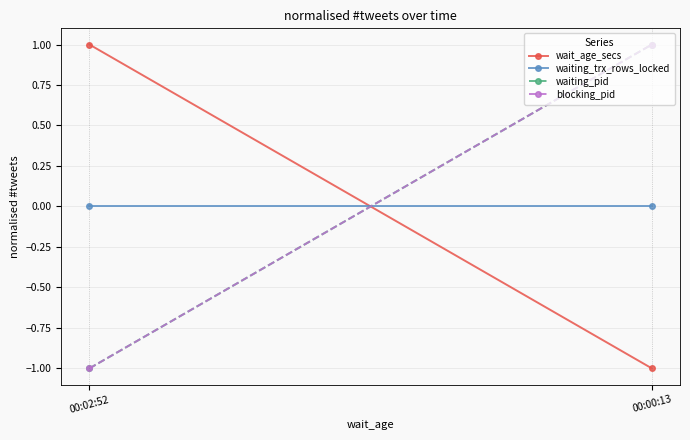

True or false: wait_age_secs has a value of -0.5 at 00:00:13.

False